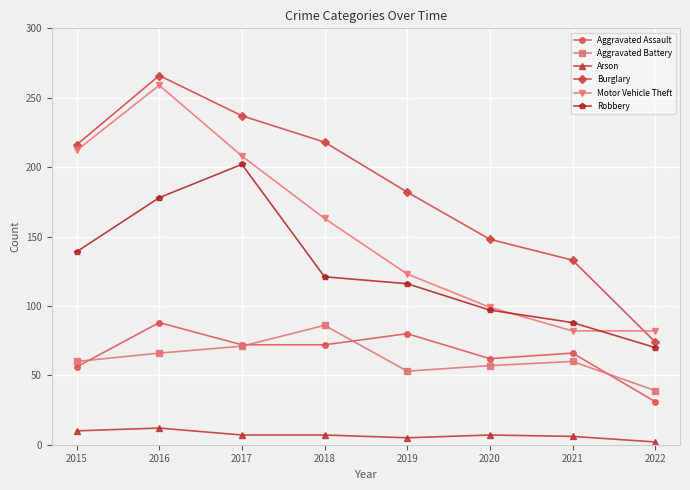

The value of Motor Vehicle Theft at 2021 is 135. True or false?

False